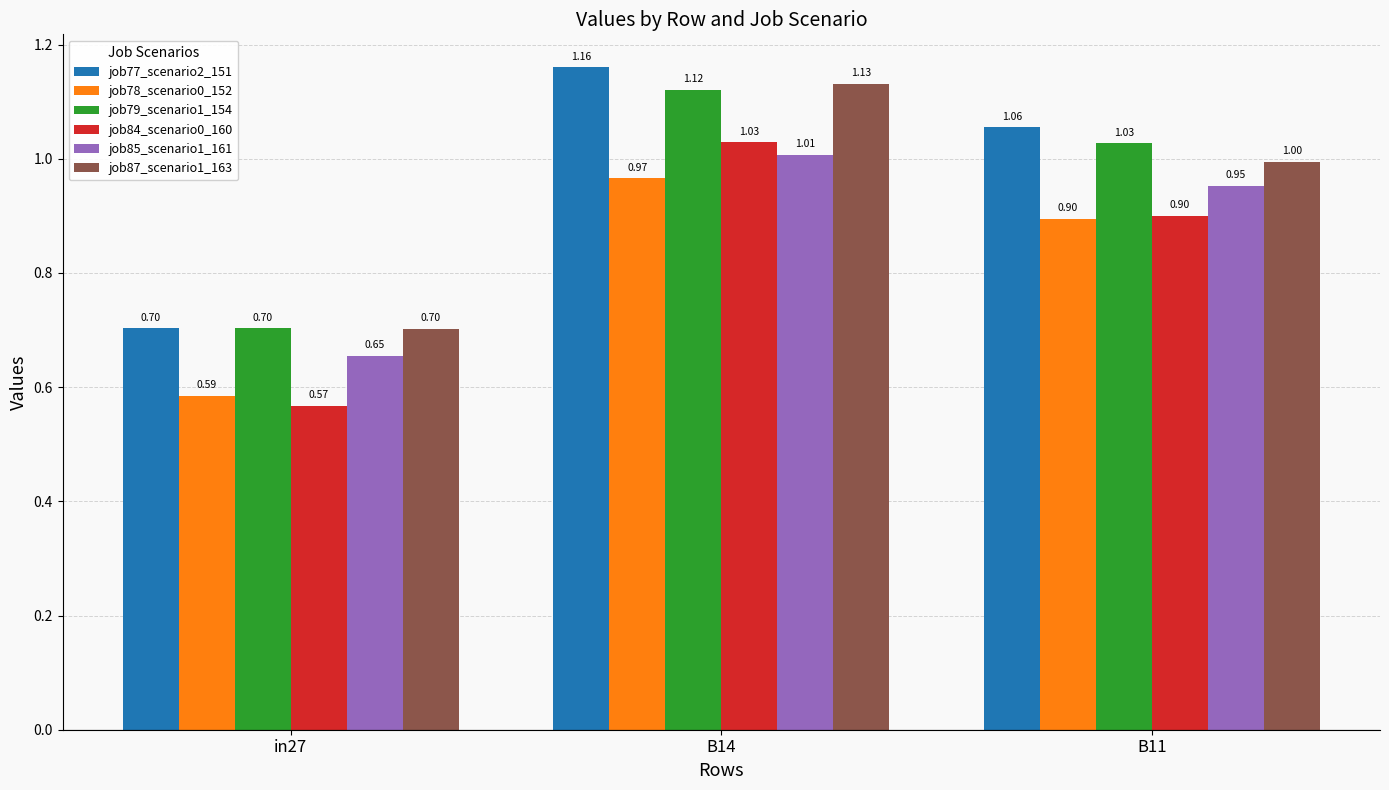

At which category is the sum across all series the highest?

B14